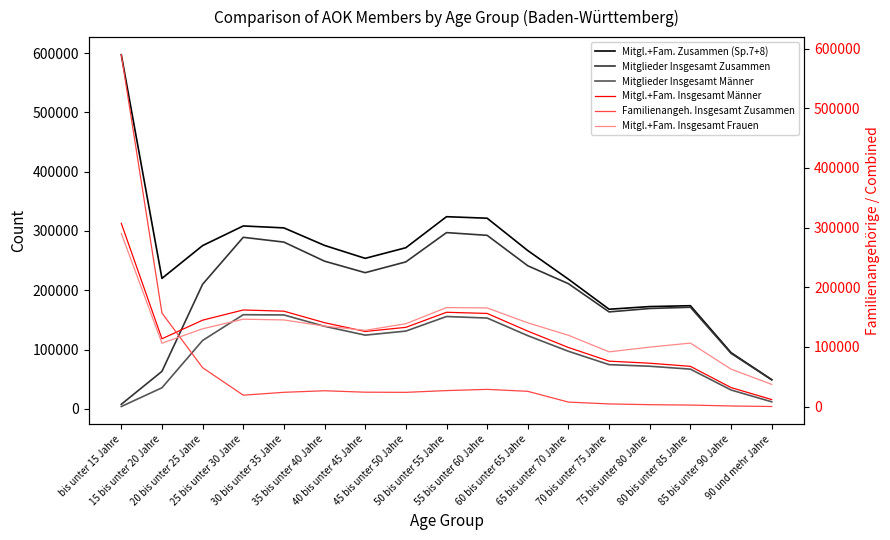

Count the number of categories in the chart.

17